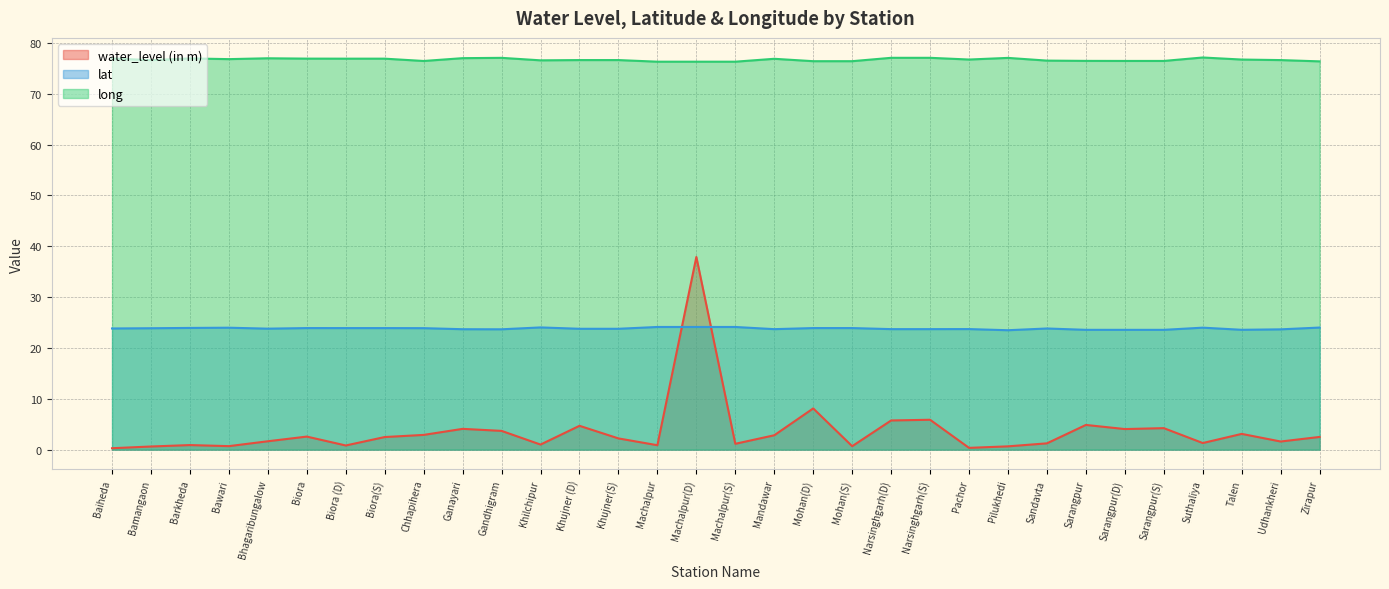

What is the label of the 5th point from the right?

Sarangpur(S)